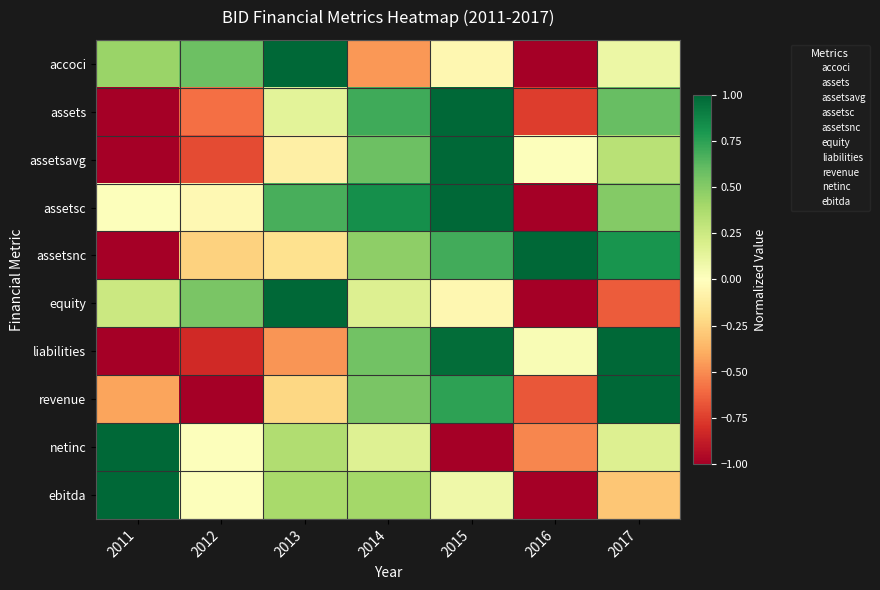

At which category does the chart reach its peak across all series?

2011